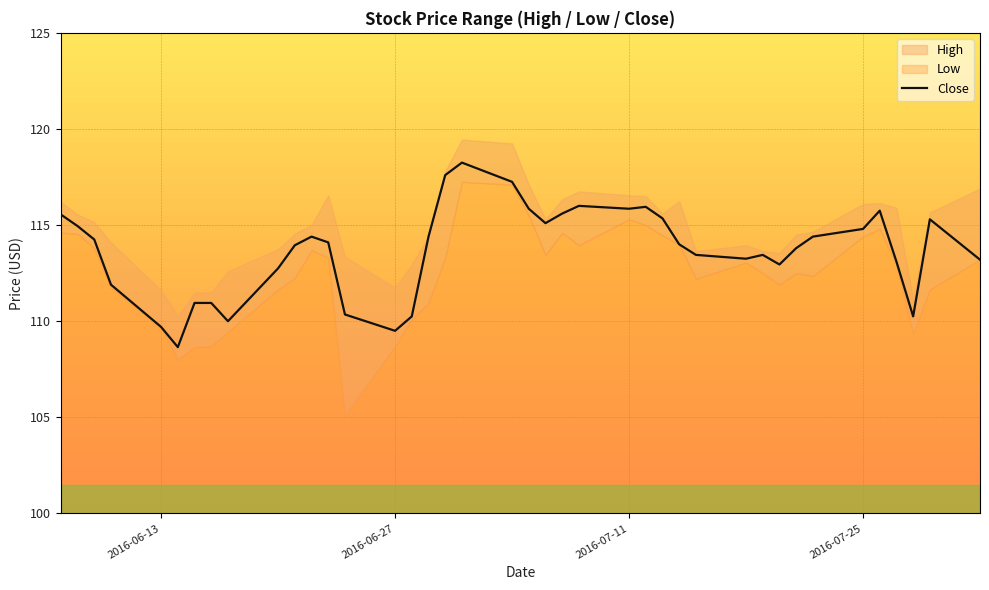

True or false: there are more than 0 points higher than both neighbors.

True